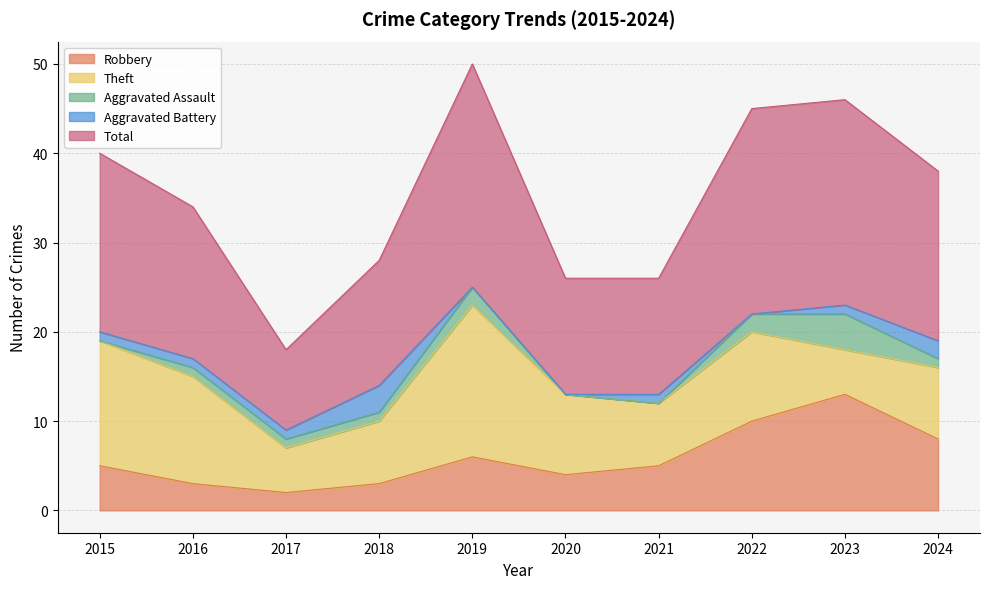

The Aggravated Battery series shows 1 at 2021. True or false?

True